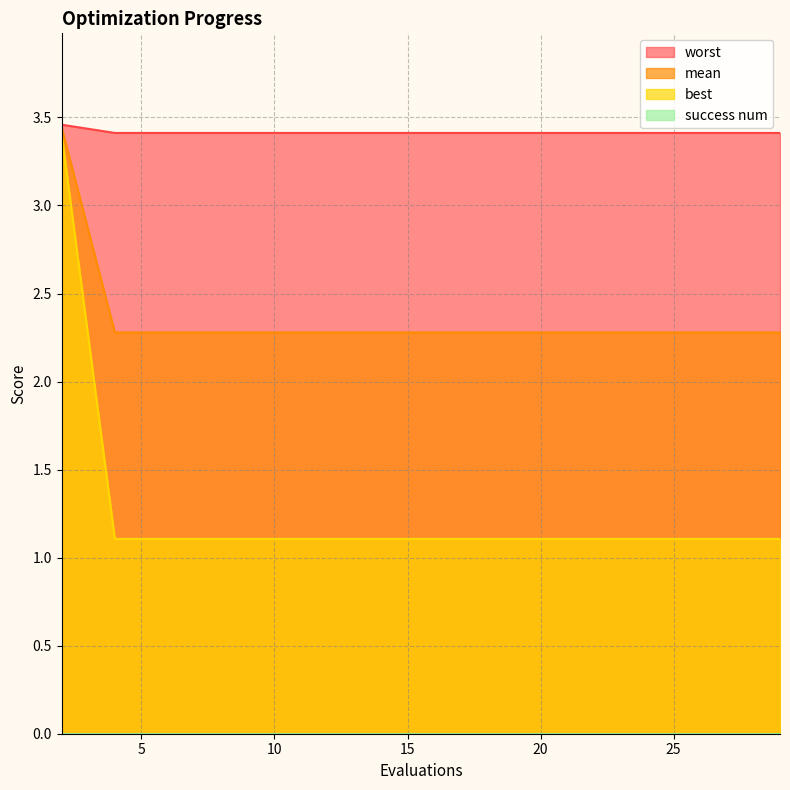

What is the lowest value of the best series?

1.1